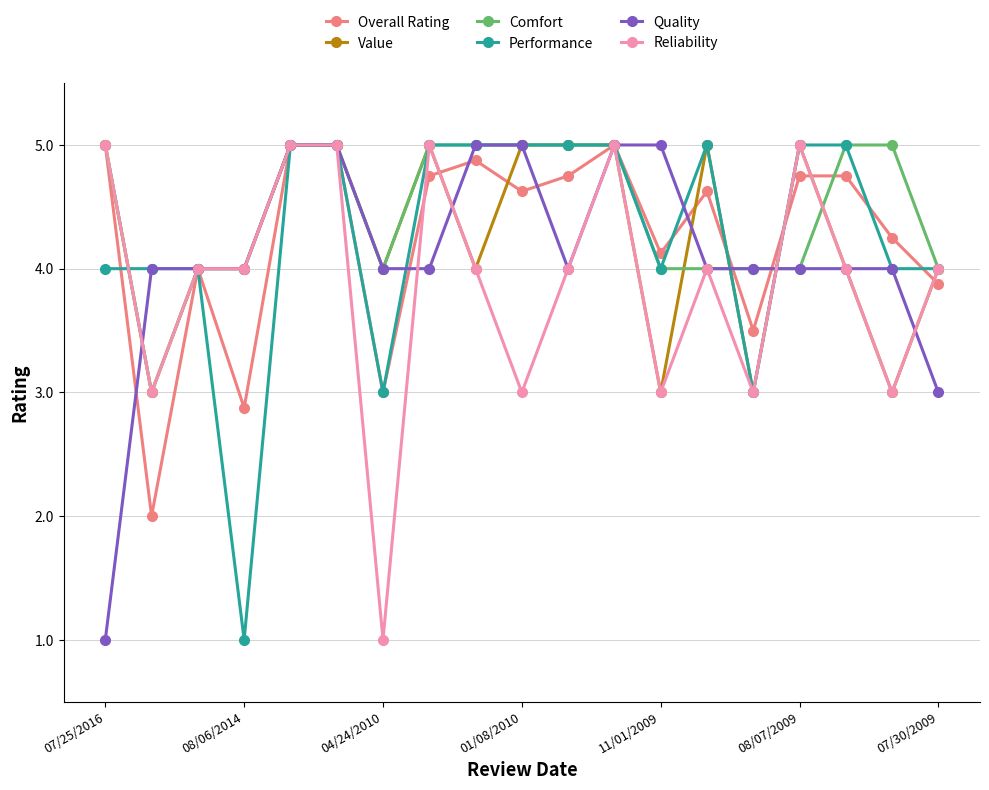

What are all the series names shown in the legend?

Overall Rating, Value, Comfort, Performance, Quality, Reliability